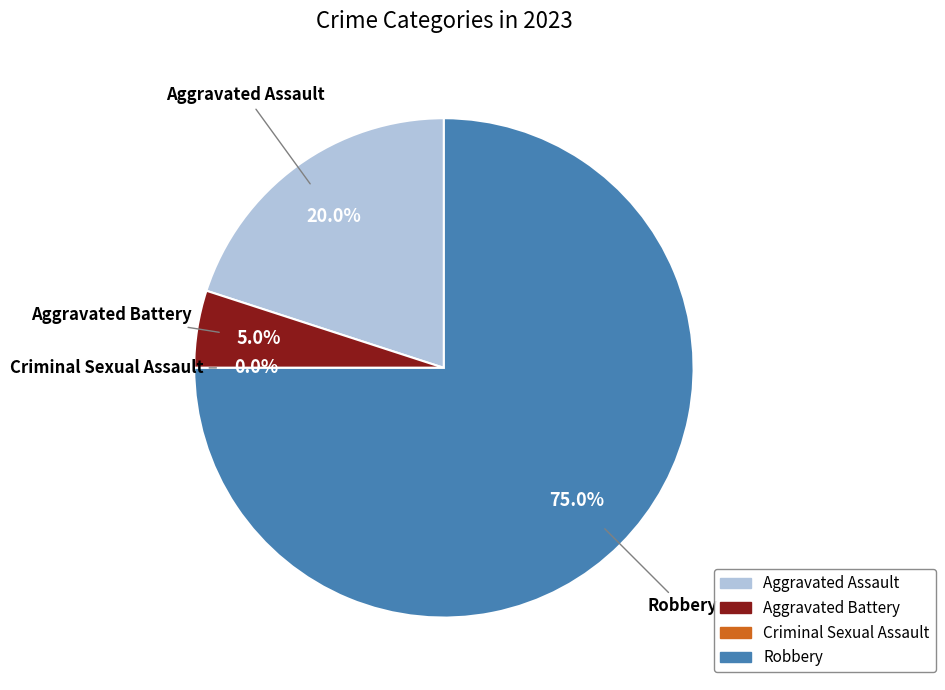

What is the majority slice?

Robbery